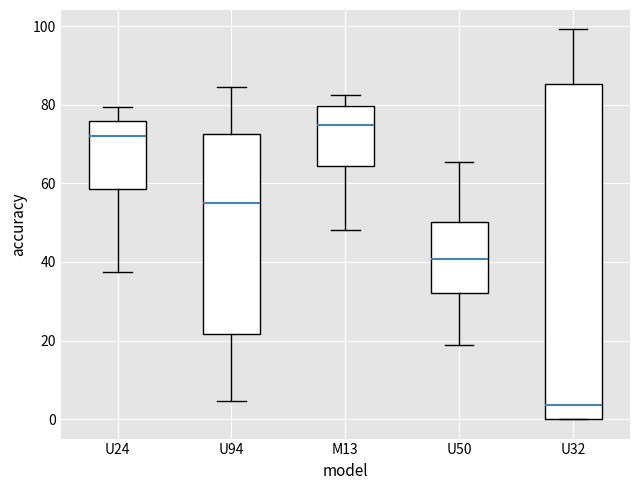

Which box is the tallest, from its lower edge to its upper edge?

U32